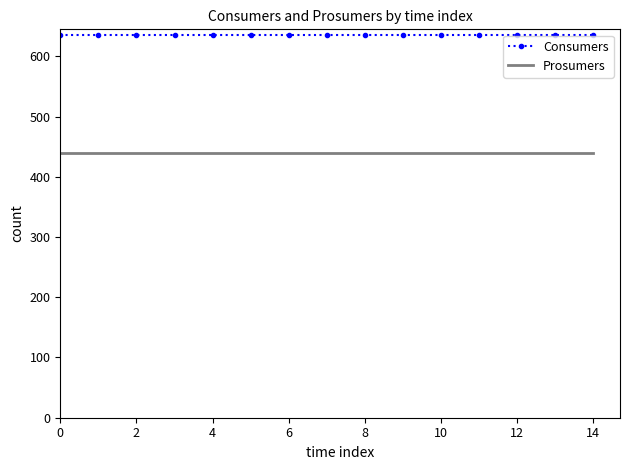

True or false: Consumers and Prosumers cross at least once.

False